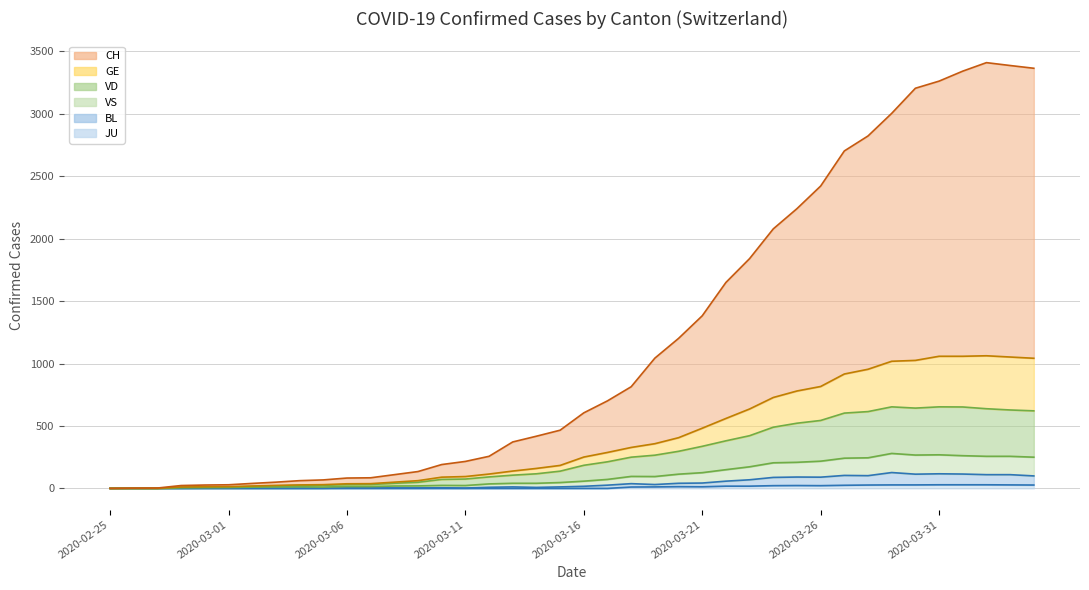

True or false: CH and VS intersect in this chart.

False